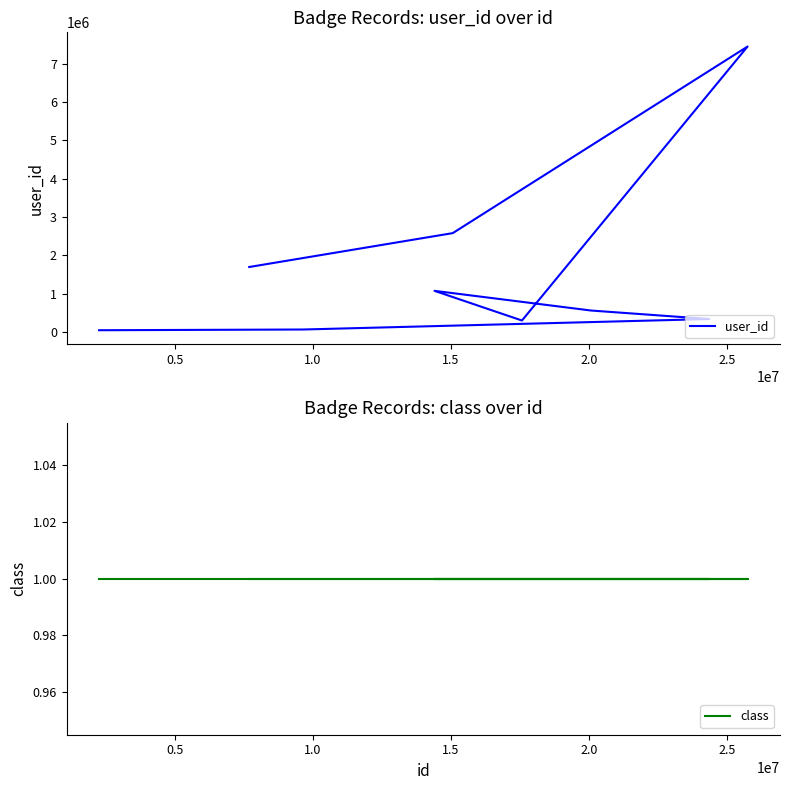

The class series shows 2 at 8. True or false?

False